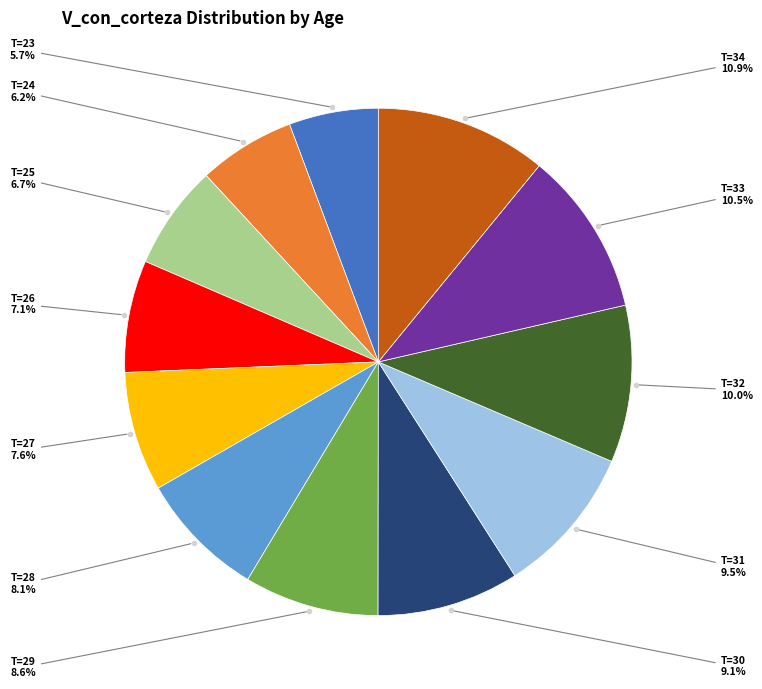

Does any single category account for the majority?

No